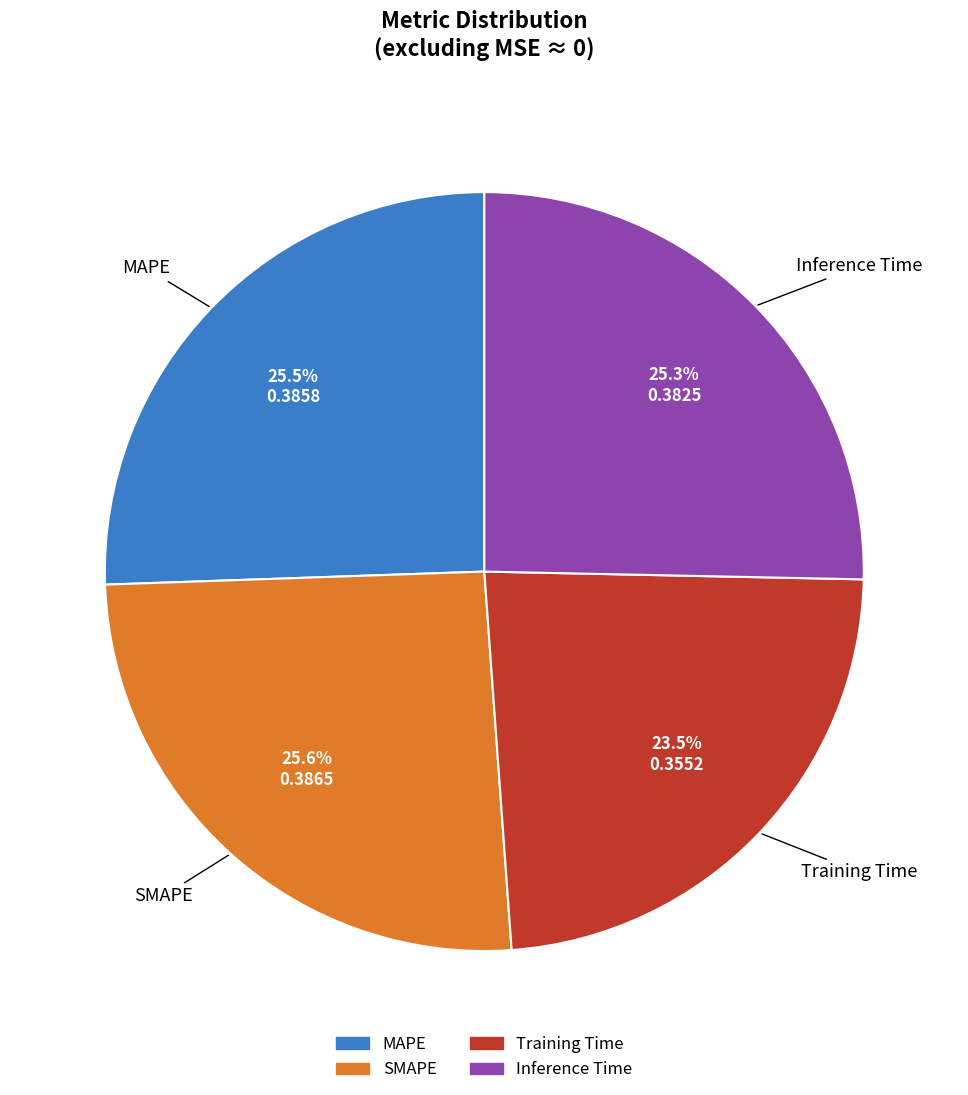

Is there any slice that represents more than half of the pie?

No